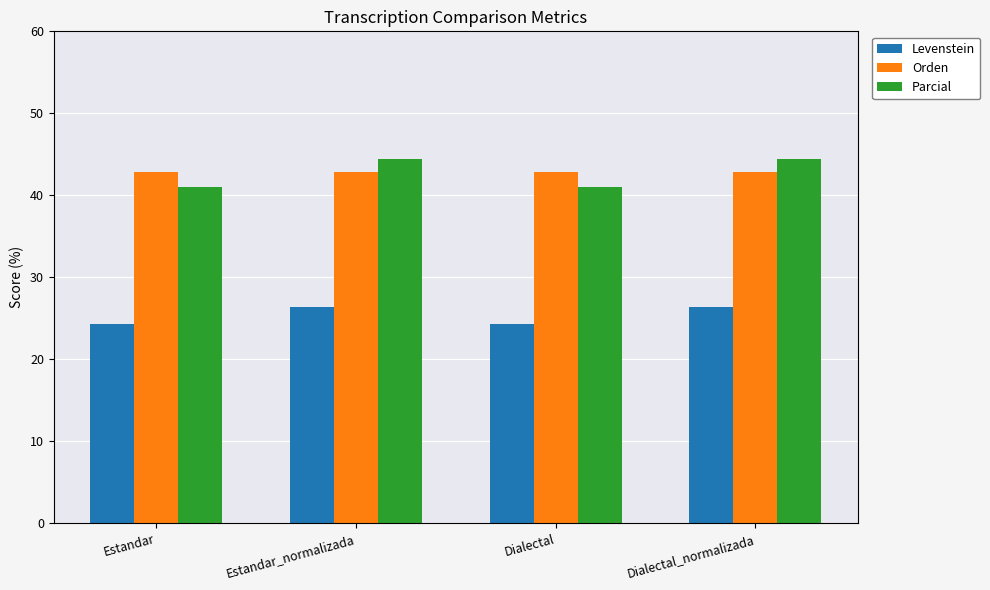

How many values in the Parcial series are below 44?

2